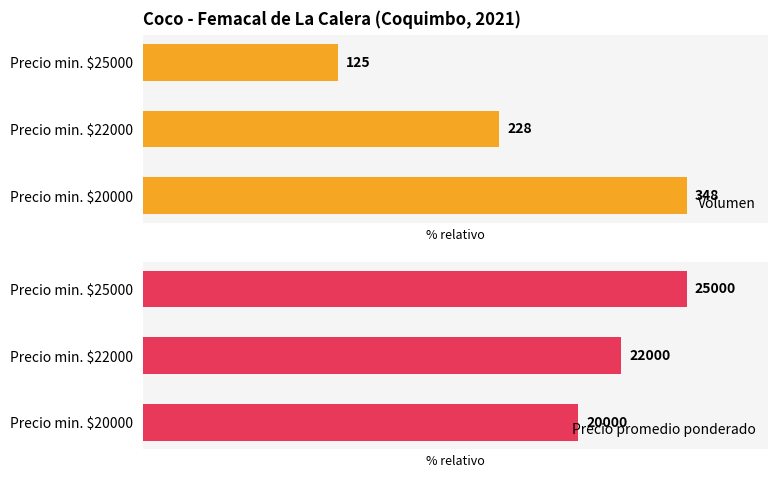

How many bars are there in total?

6